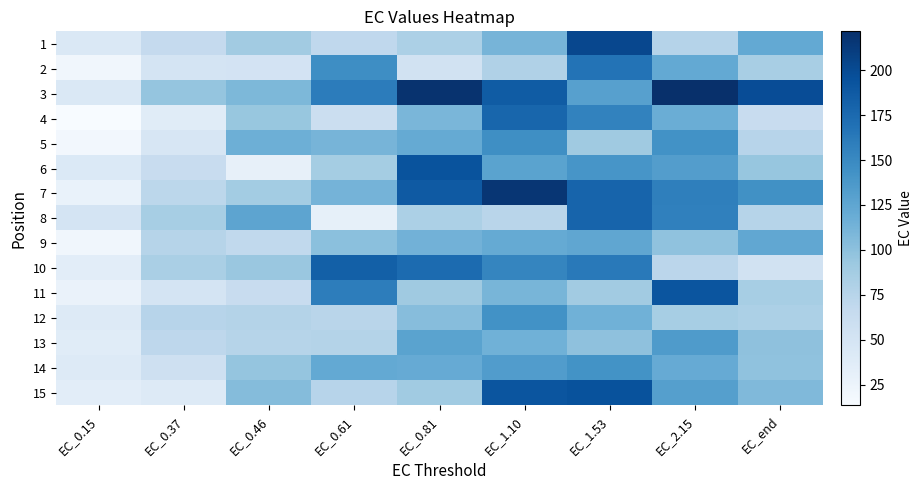

Which category has the highest value across all series?

EC_2.15